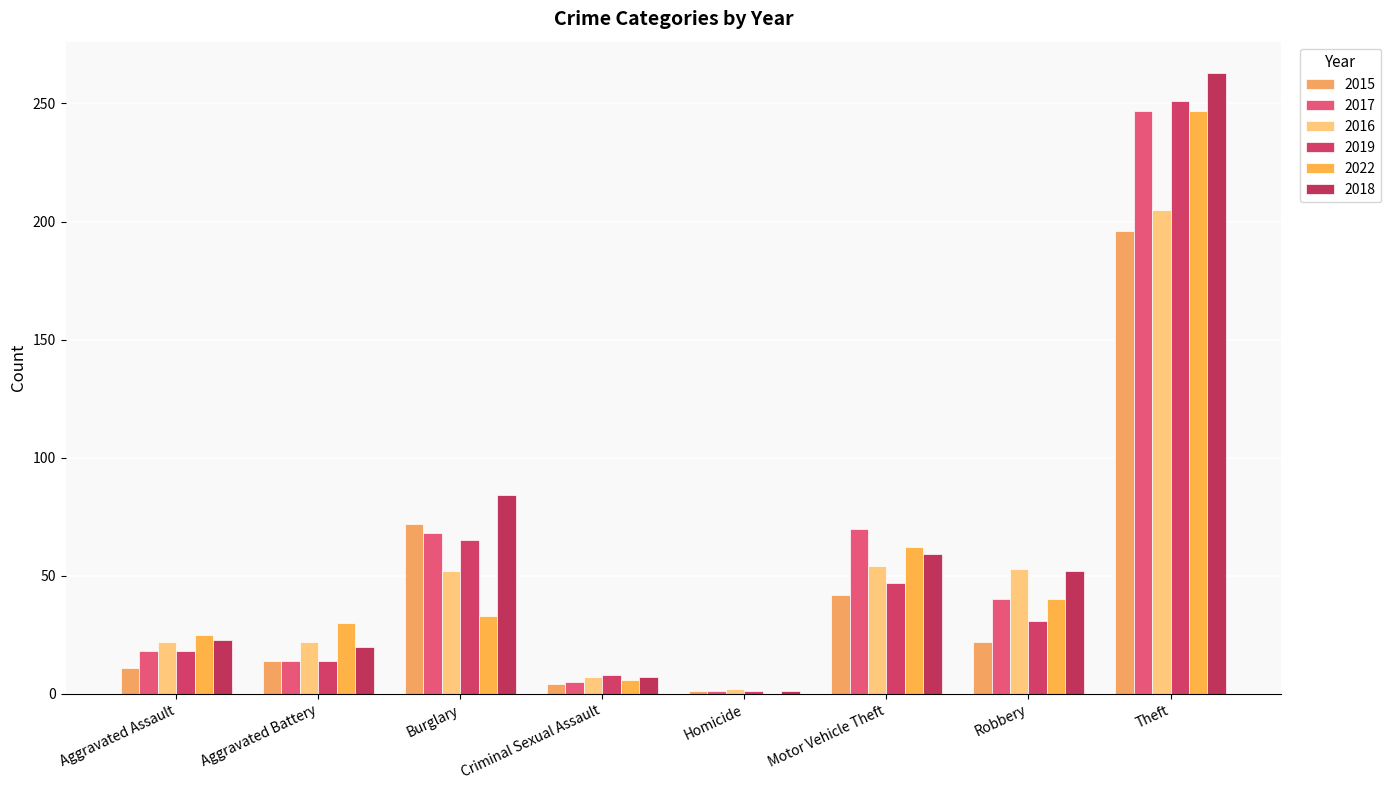

At which category does the chart reach its minimum across all series?

Homicide